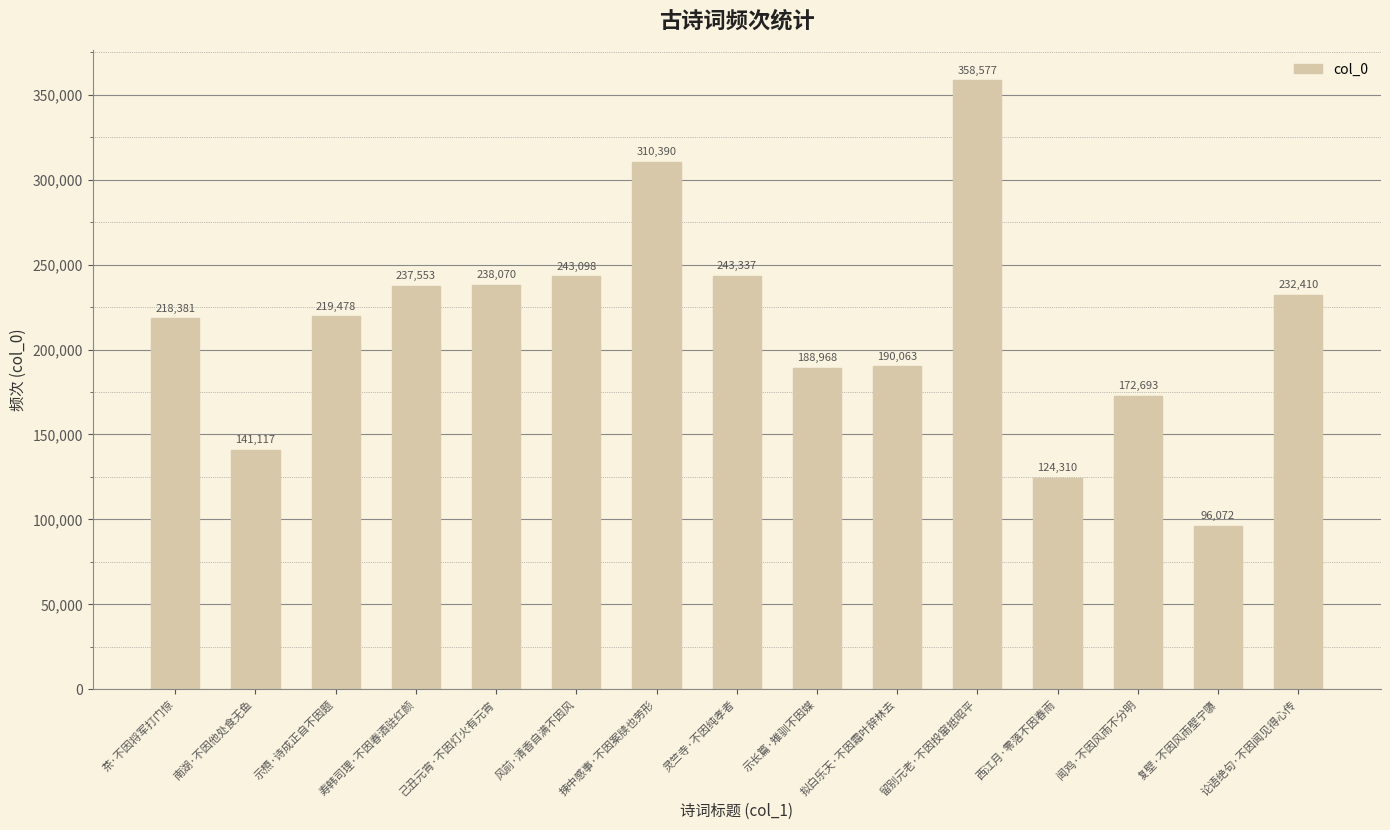

True or false: the data shows 93190 at 南湖·不因他处食无鱼.

False